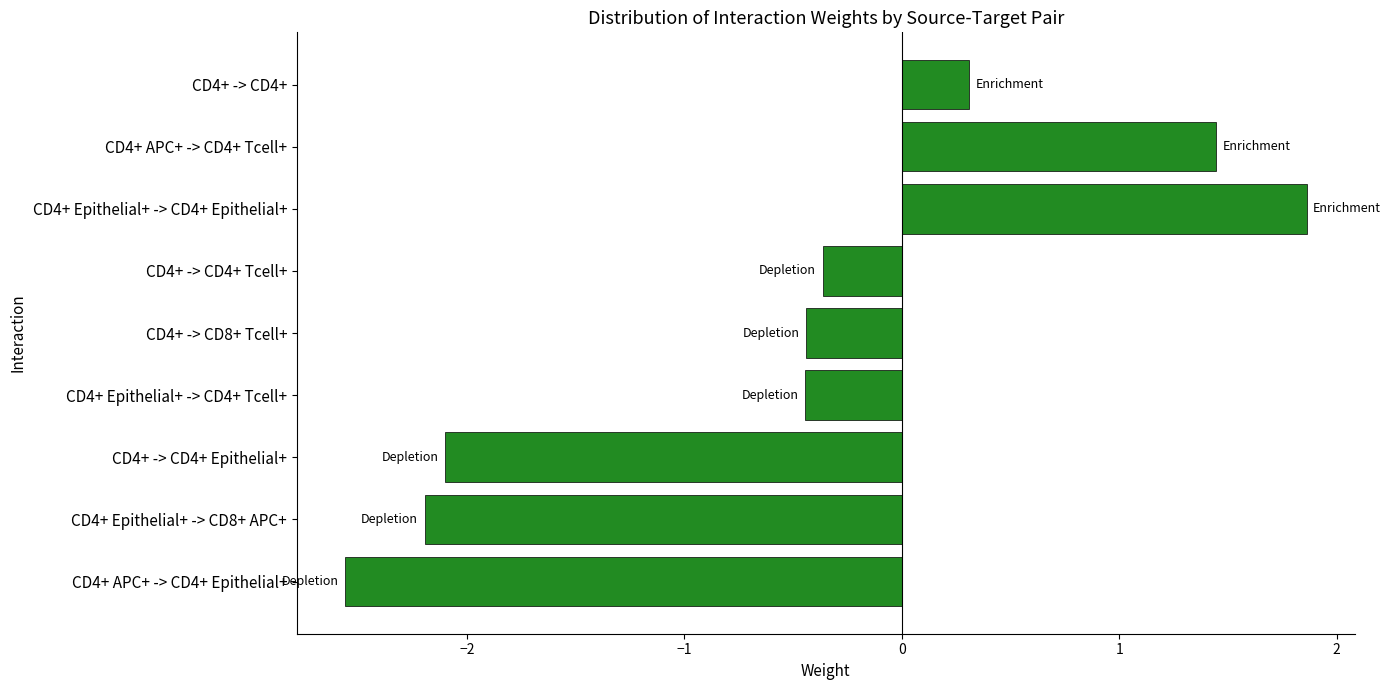

Reading bottom to top, list all the values displayed in this chart.

CD4+ APC+ -> CD4+ Epithelial+=-2.6	CD4+ Epithelial+ -> CD8+ APC+=-2.2	CD4+ -> CD4+ Epithelial+=-2.1	CD4+ Epithelial+ -> CD4+ Tcell+=-0.4	CD4+ -> CD8+ Tcell+=-0.4	CD4+ -> CD4+ Tcell+=-0.4	CD4+ Epithelial+ -> CD4+ Epithelial+=1.9	CD4+ APC+ -> CD4+ Tcell+=1.4	CD4+ -> CD4+=0.3